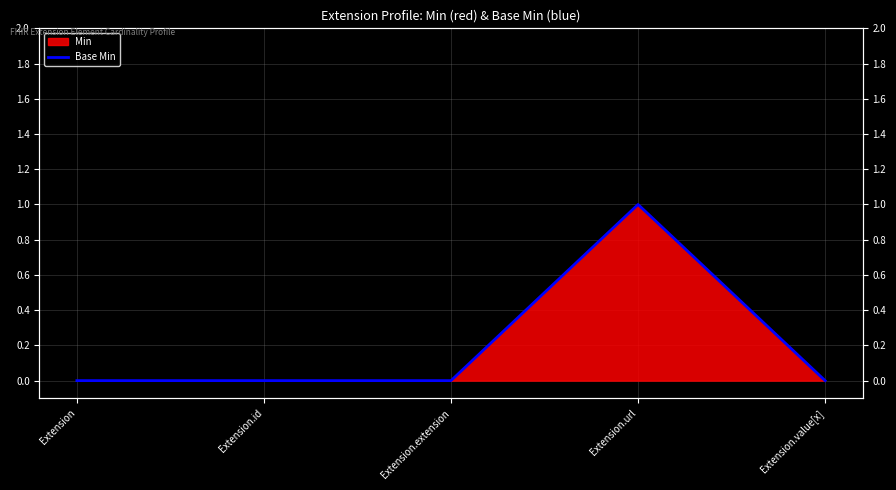

True or false: there are more than 2 points higher than both neighbors.

False